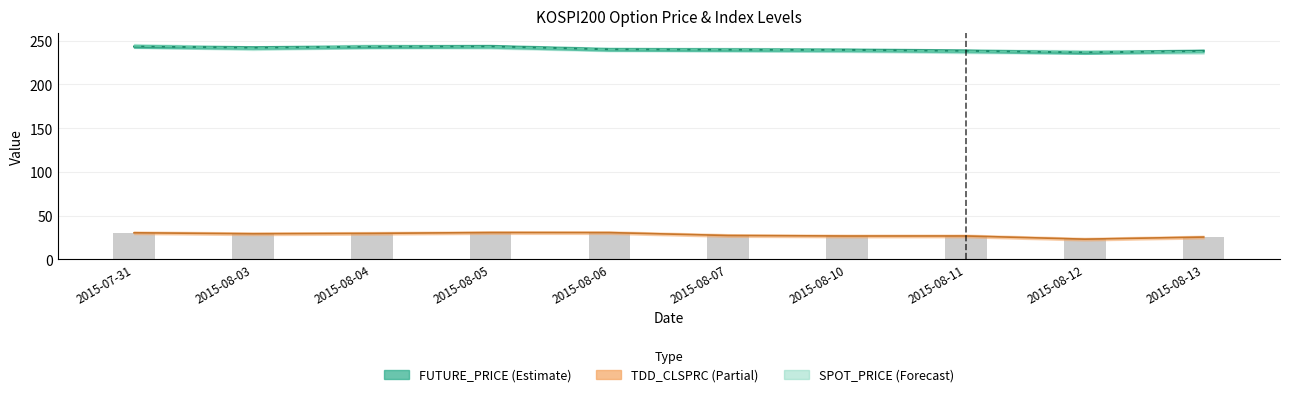

What is the minimum value shown in the chart?

23.1